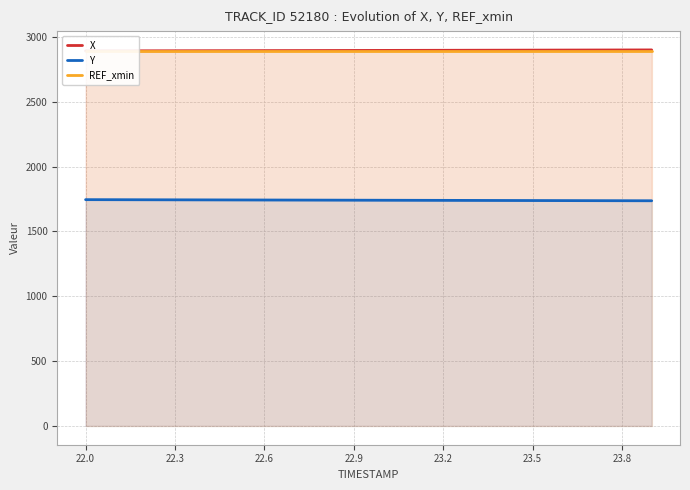

What is the highest value of the Y series?

1744.5